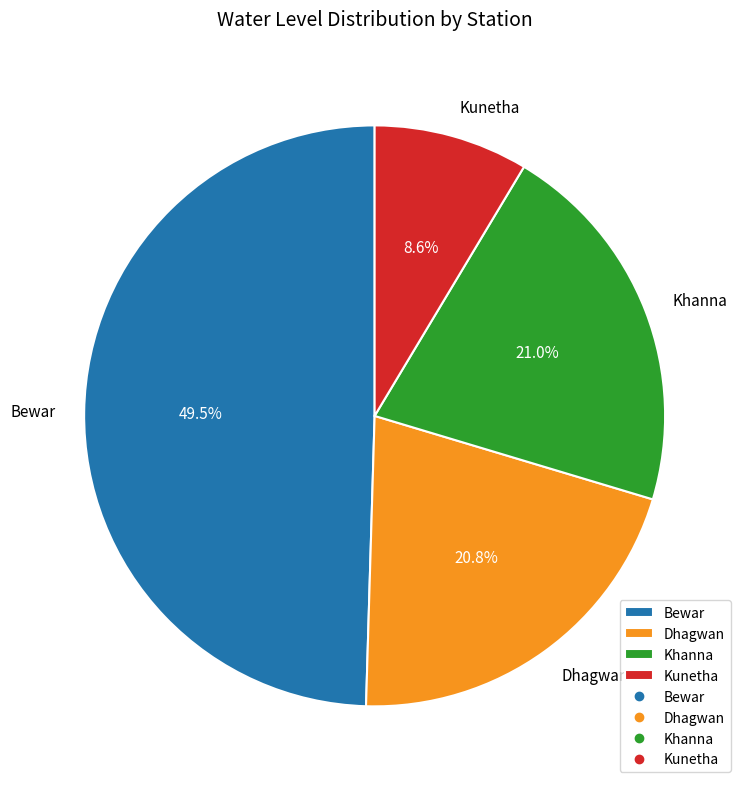

Count the number of slices in the pie.

4